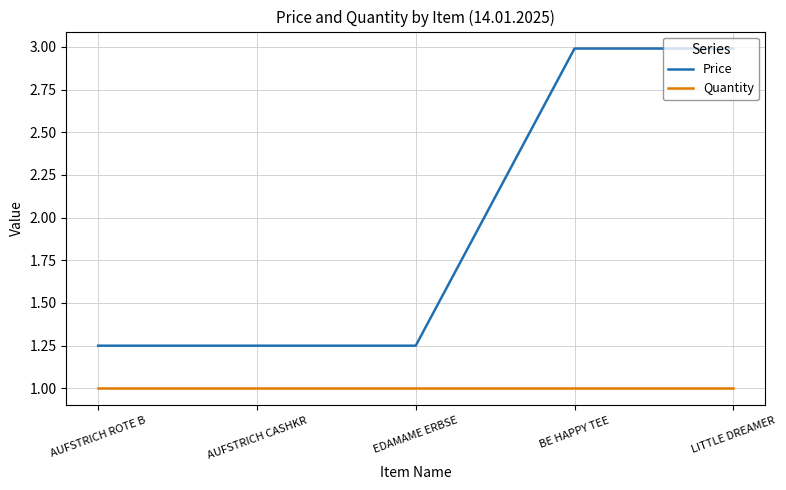

Is it true that Price equals 3.0 at LITTLE DREAMER?

True